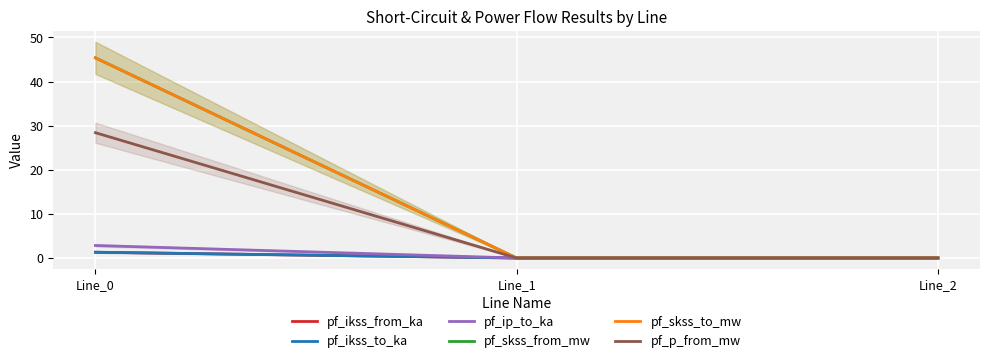

Is it true that pf_p_from_mw equals 11.8 at Line_2?

False